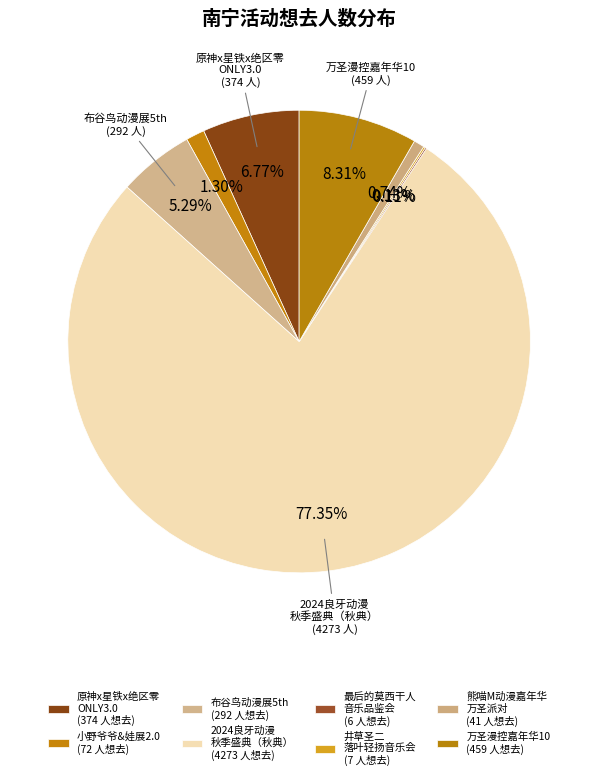

Which category accounts for the majority?

南宁·2024良牙动漫秋季盛典（秋典）